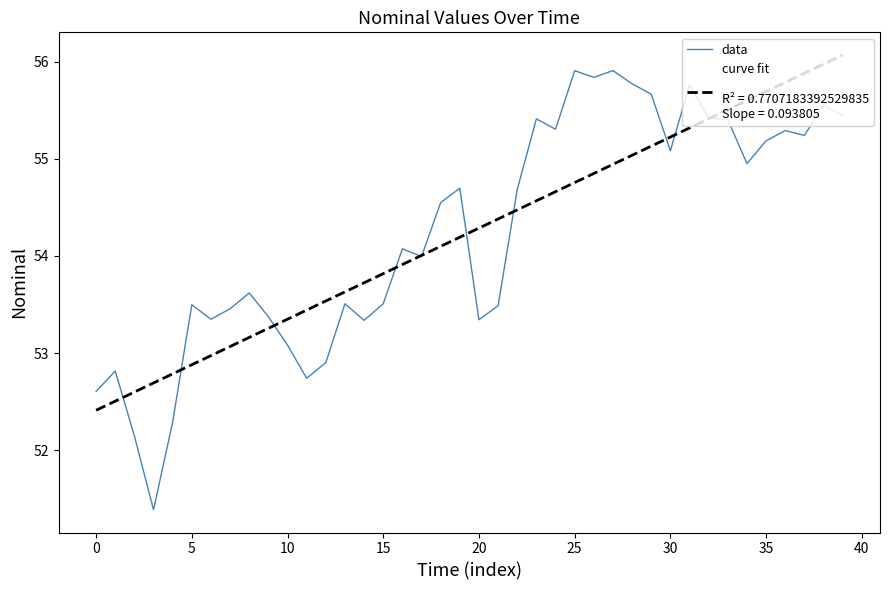

What is the greatest value displayed?

56.1